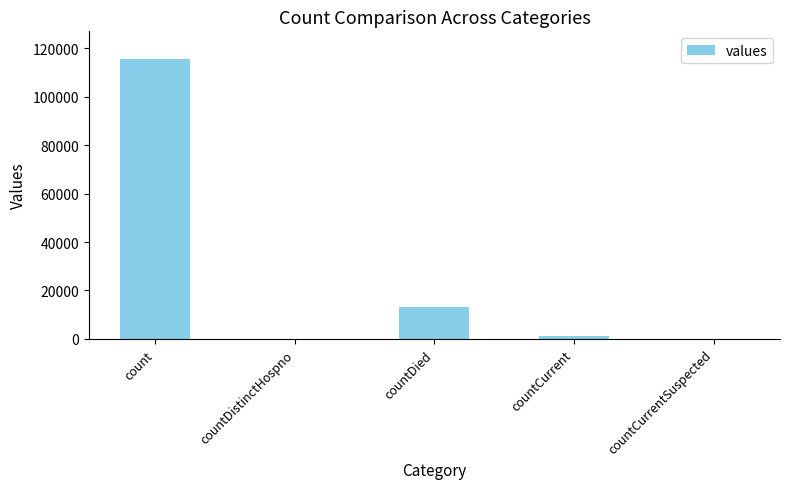

At which category does the chart reach its peak across all series?

count